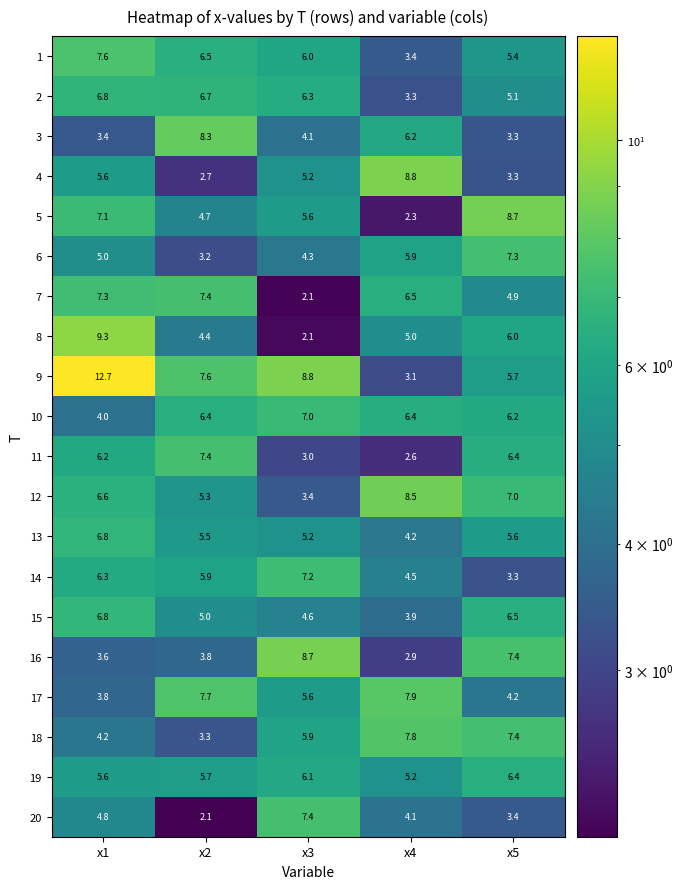

Is it true that 12 equals 12.1 at x4?

False